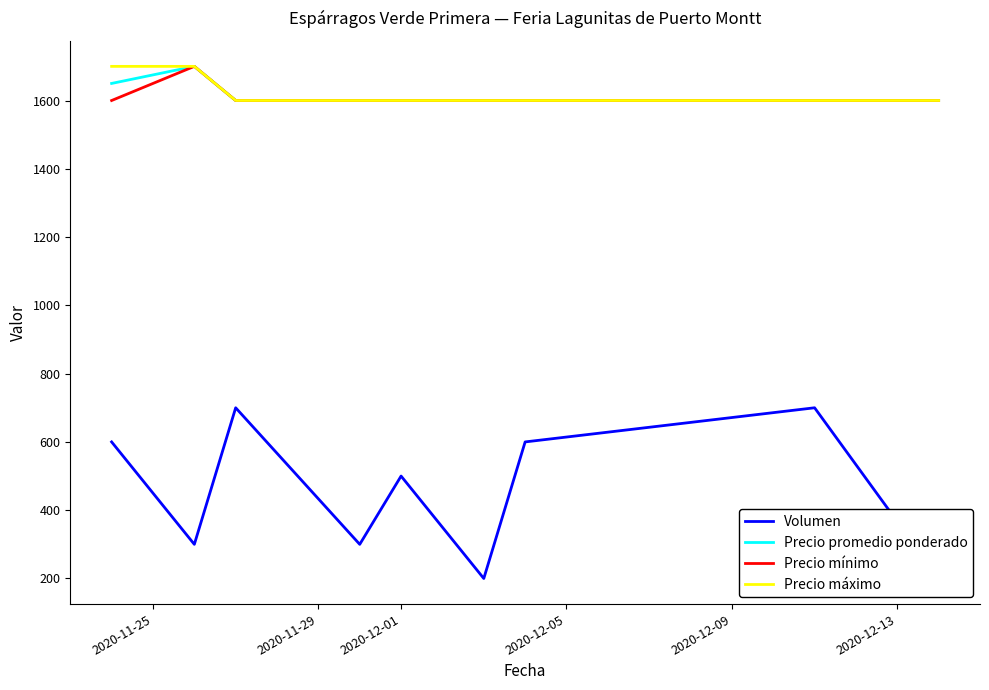

Does the chart have visible grid lines?

No